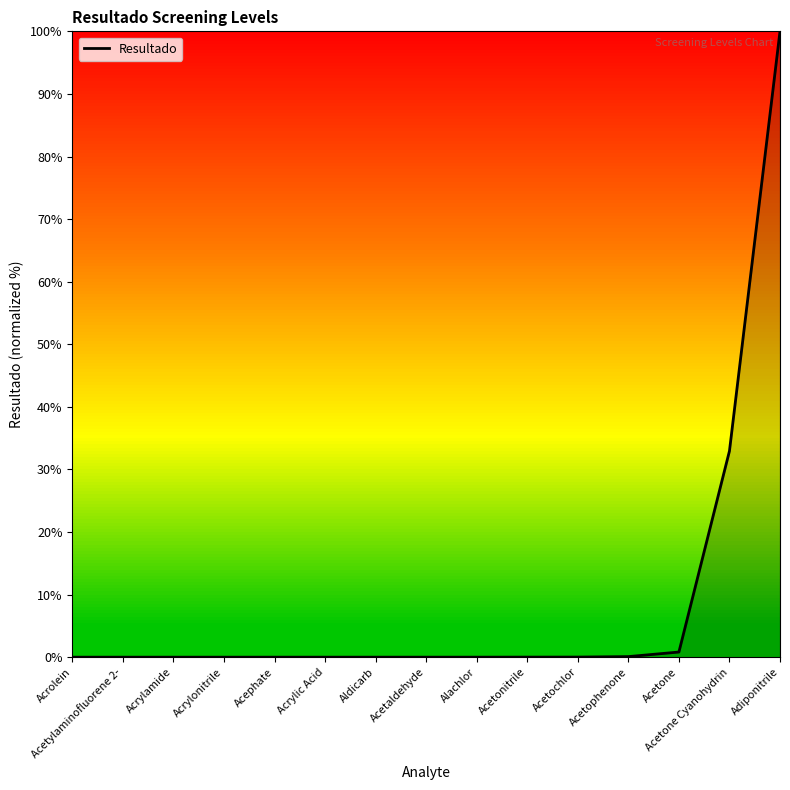

Which has a higher value, Adiponitrile or Acetone Cyanohydrin?

Adiponitrile